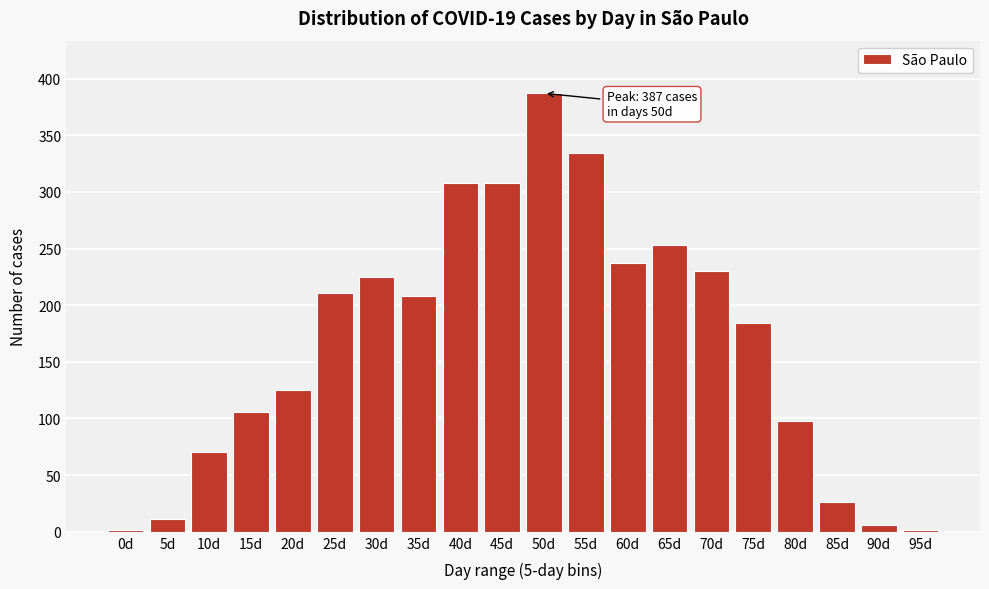

Reading right to left, extract all data points from this chart.

95d=2	90d=6	85d=26	80d=98	75d=184	70d=230	65d=253	60d=237	55d=334	50d=387	45d=308	40d=308	35d=208	30d=225	25d=211	20d=125	15d=106	10d=70	5d=11	0d=2